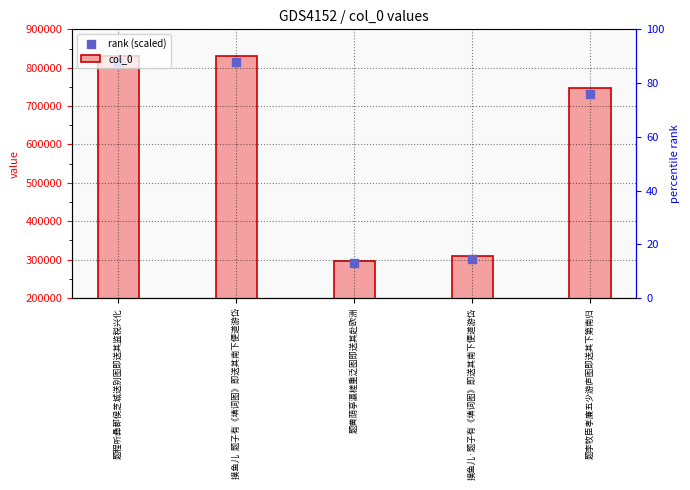

What is the total value across all series at 题黄荫亭瀛槎重泛图即送其赴欧洲?

586270.1